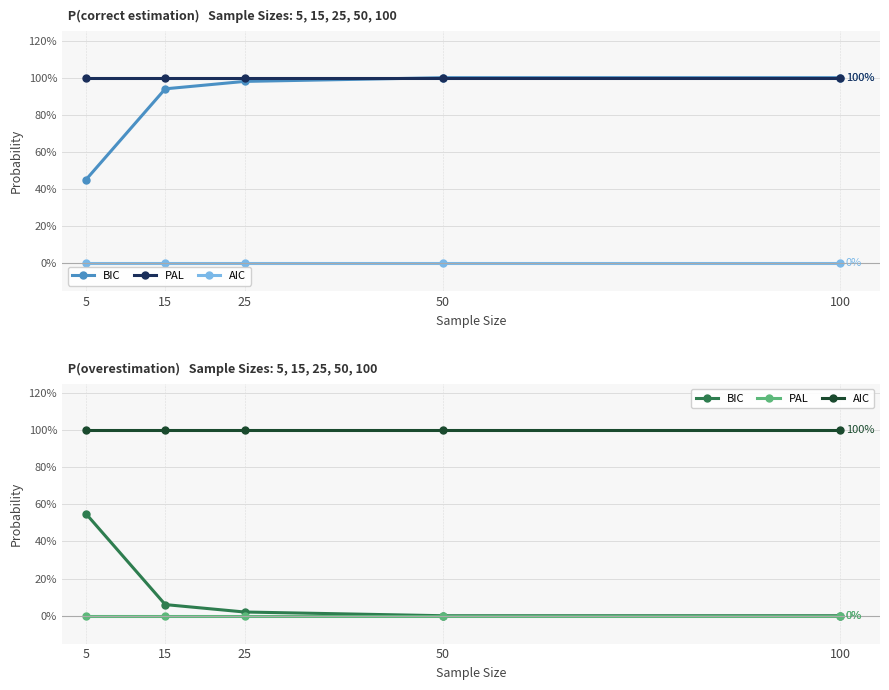

True or false: BIC and AIC cross at least once.

False